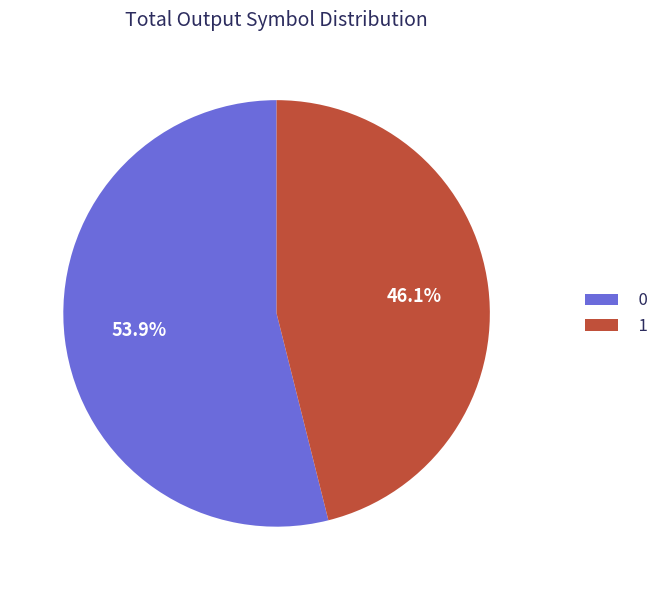

How many slices are in this pie chart?

2